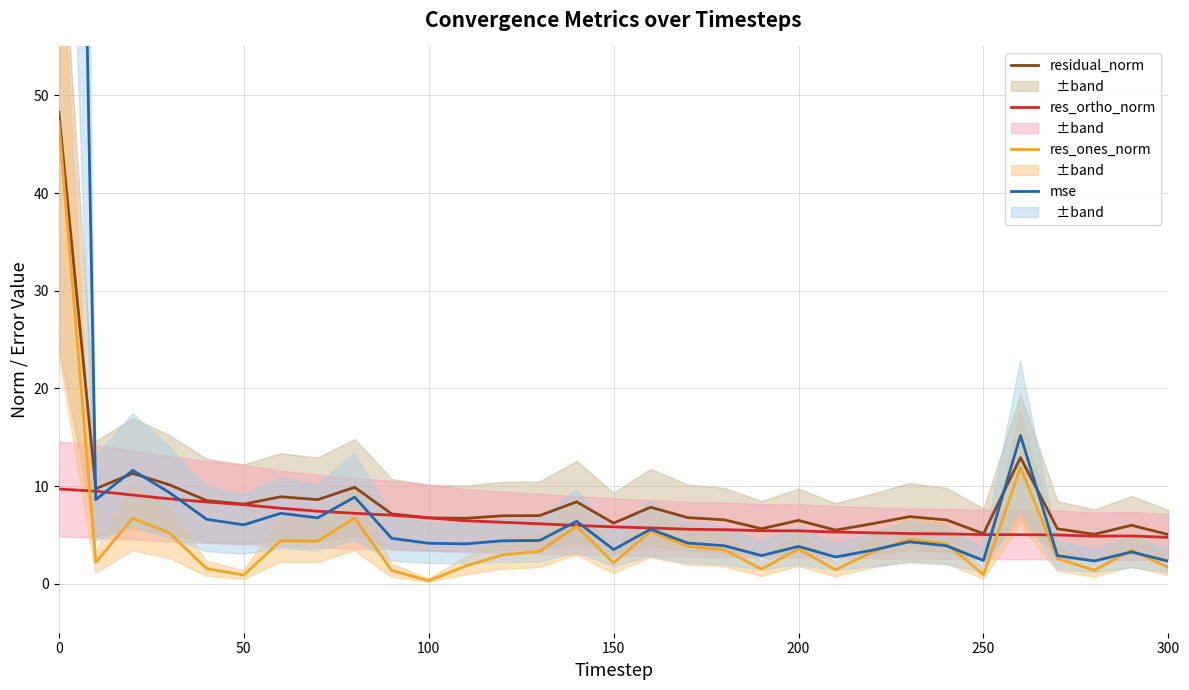

At how many categories does at least one series exceed 157?

1